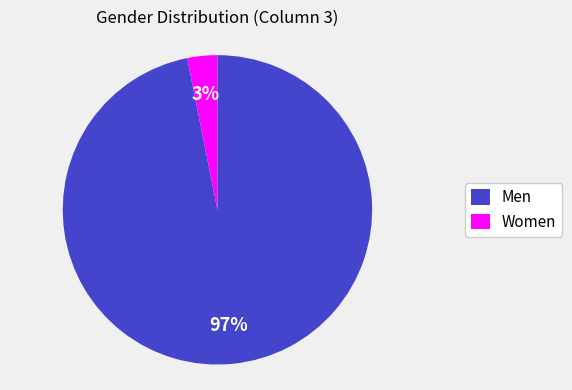

Which category accounts for the majority?

Men